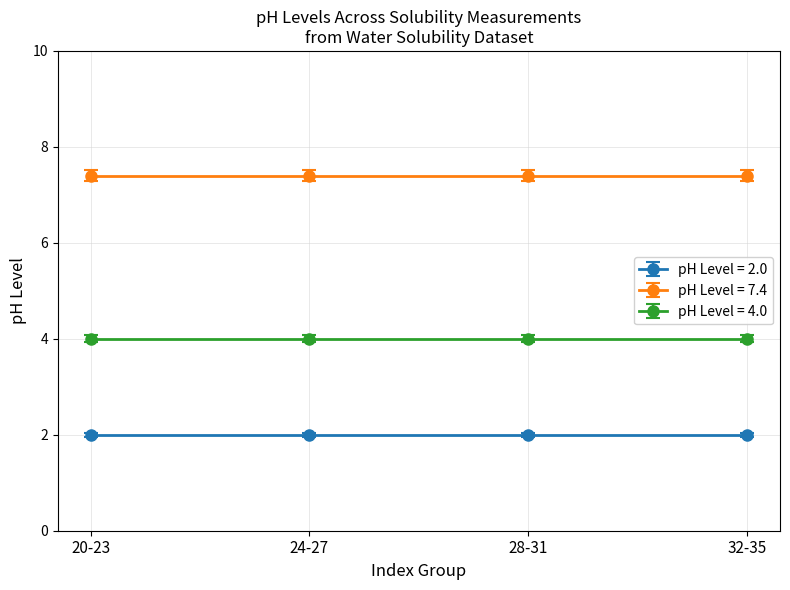

True or false: pH 2.0 and pH 7.4 intersect in this chart.

False